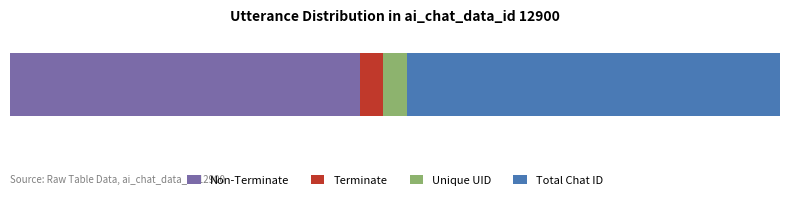

What are all the series names shown in the legend?

Non-Terminate, Terminate, Unique UID, Total Chat ID